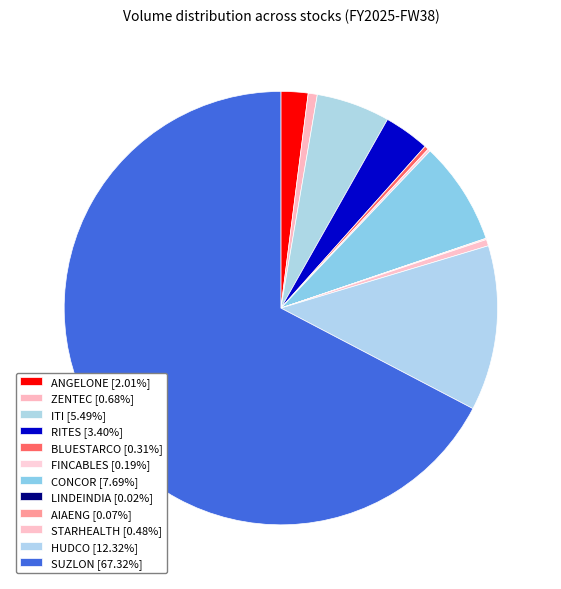

Rank the categories by value from highest to lowest.

SUZLON, HUDCO, CONCOR, ITI, RITES, ANGELONE, ZENTEC, STARHEALTH, BLUESTARCO, FINCABLES, AIAENG, LINDEINDIA